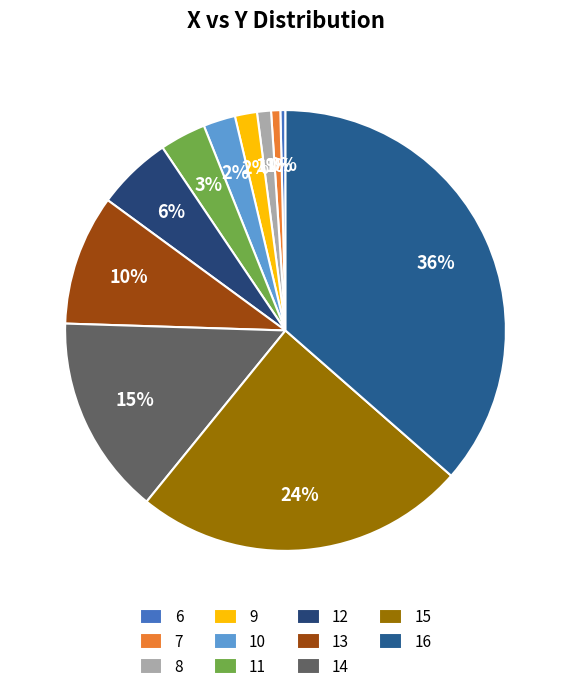

How many segments does this pie chart have?

11